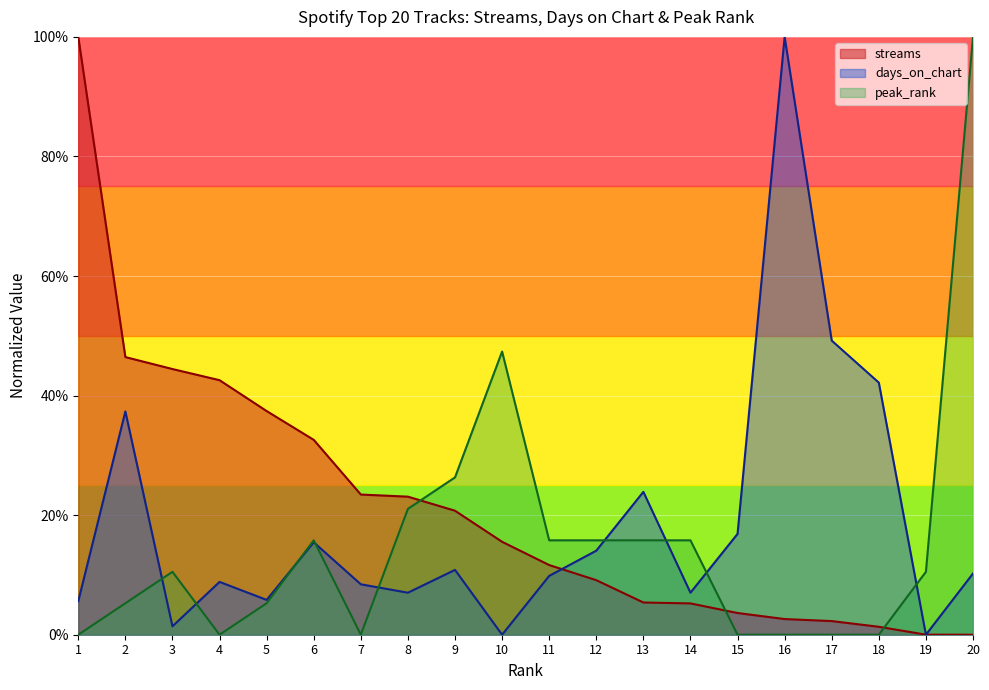

How many lines are shown in the chart?

3